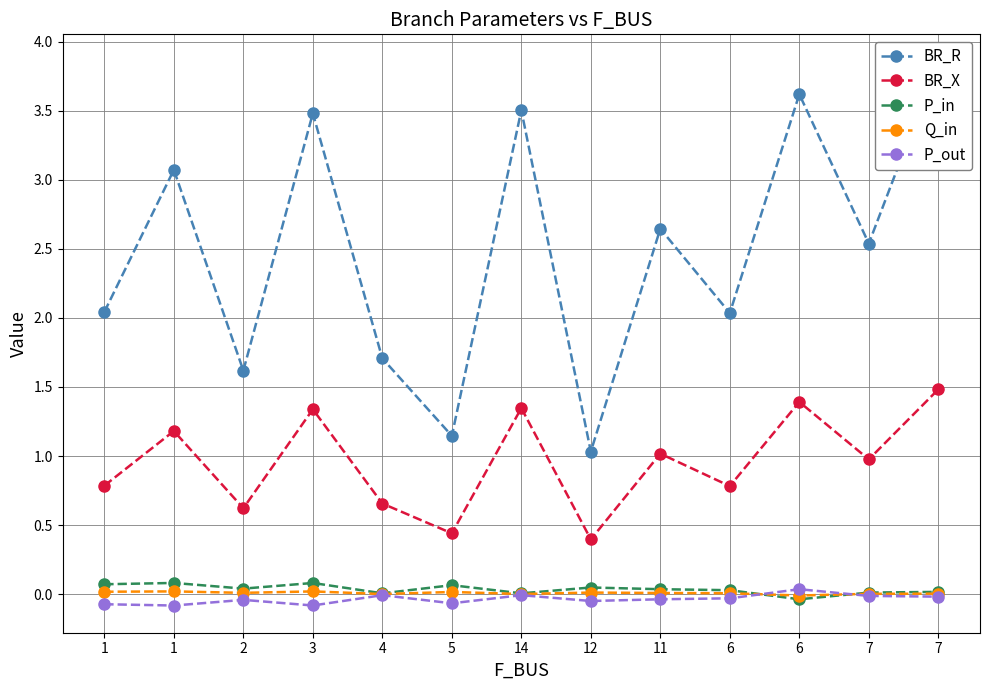

What is the minimum value for BR_R?

1.0